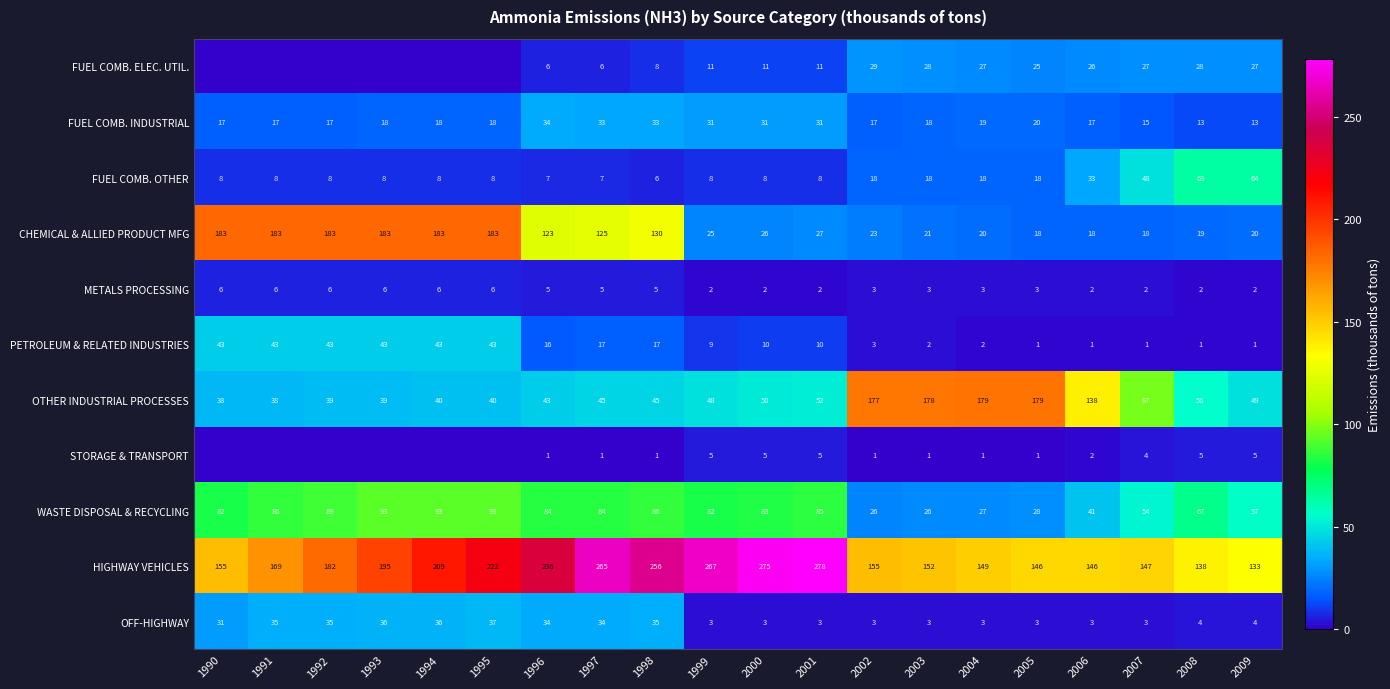

What is the total value across all series at 2005?

442